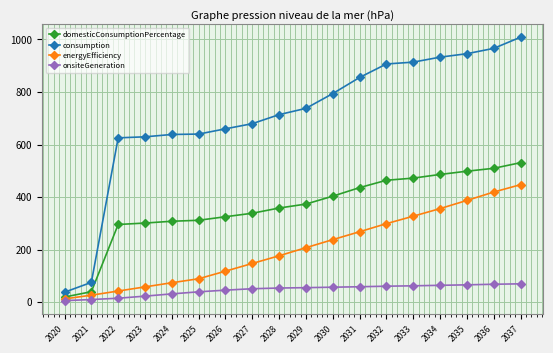

Which series has the widest spread of values?

consumption